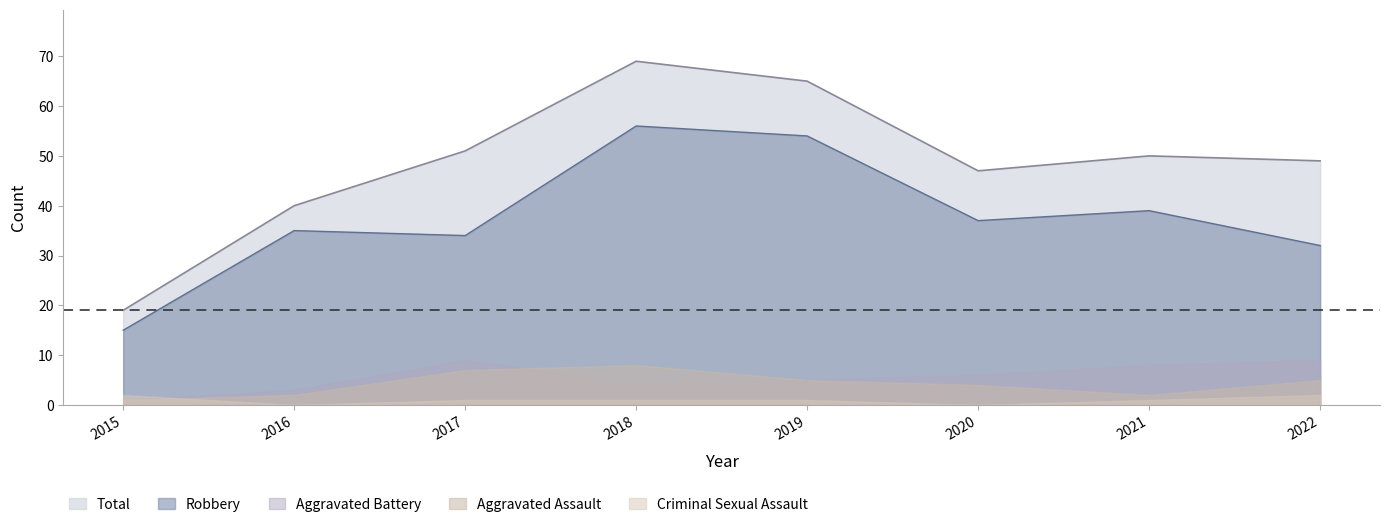

At which category does the chart reach its minimum across all series?

2016